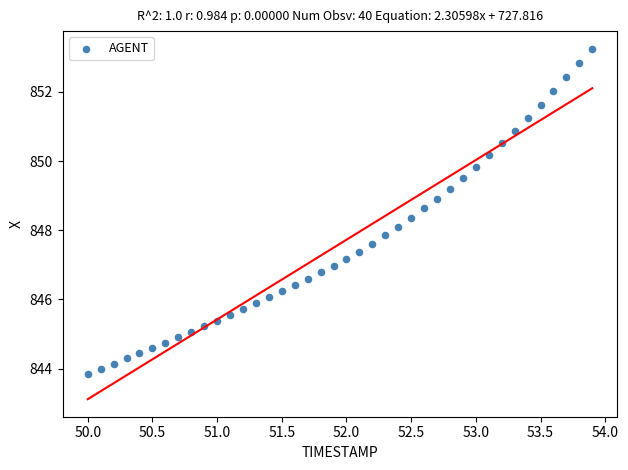

What is the range of Y values (max minus min)?

9.4